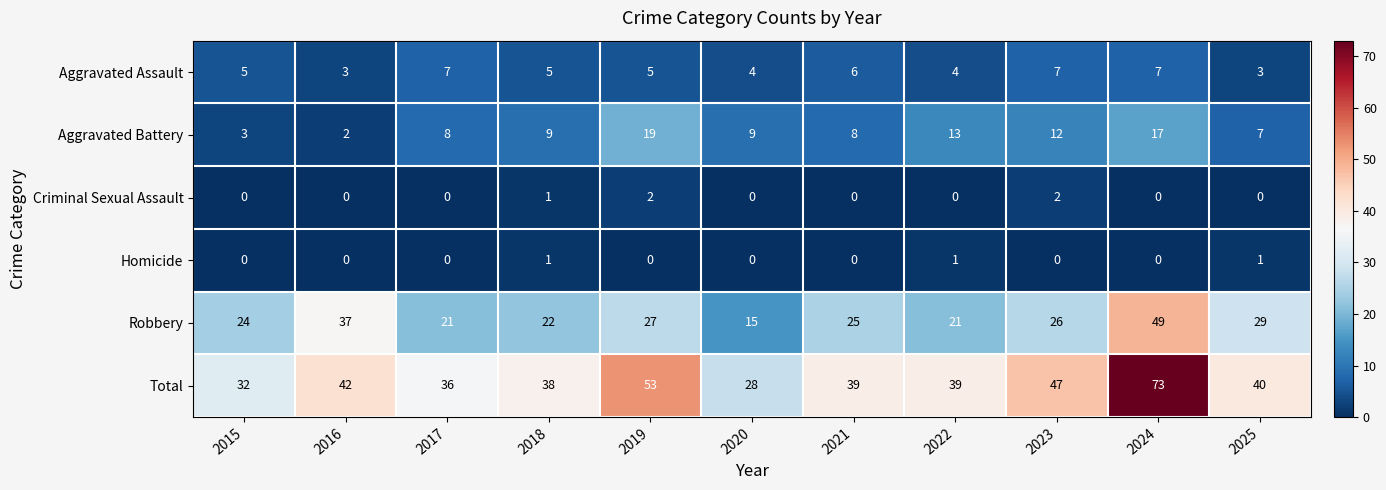

At which category does the chart reach its peak across all series?

2024